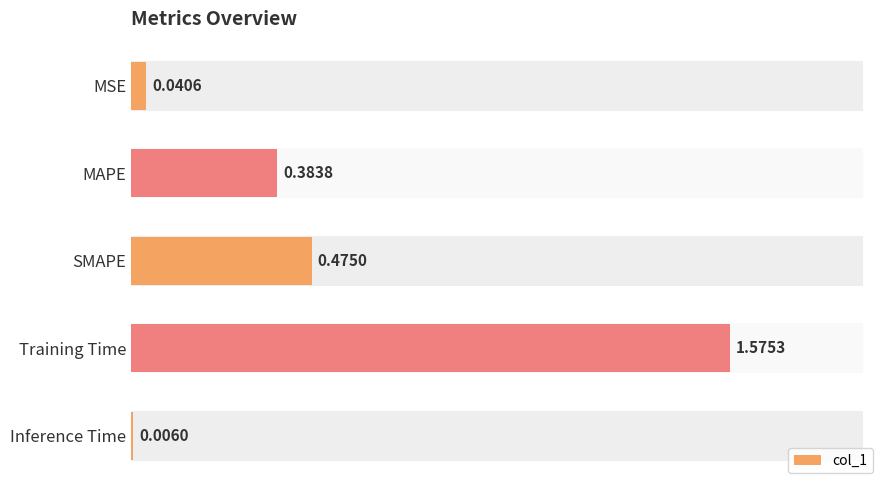

What is the label of the 4th bar from the top?

Training Time